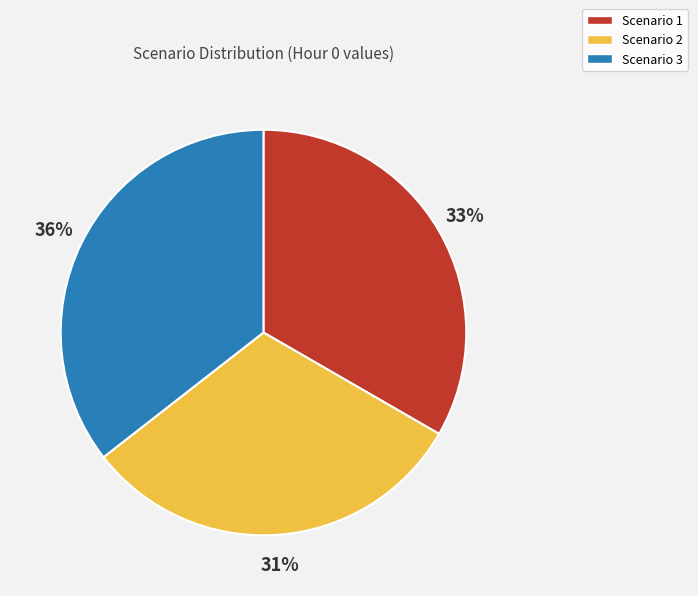

Combined, do Scenario 2 and Scenario 1 account for over 50%?

Yes